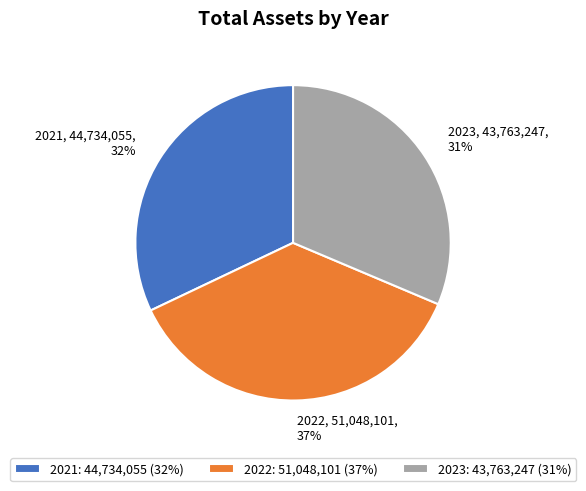

Does 2023 account for over 50% of the chart?

No